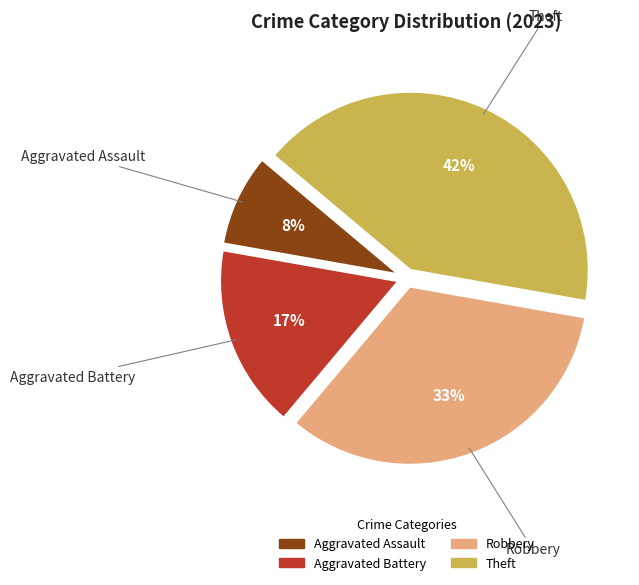

What is the largest slice in the pie chart?

Theft